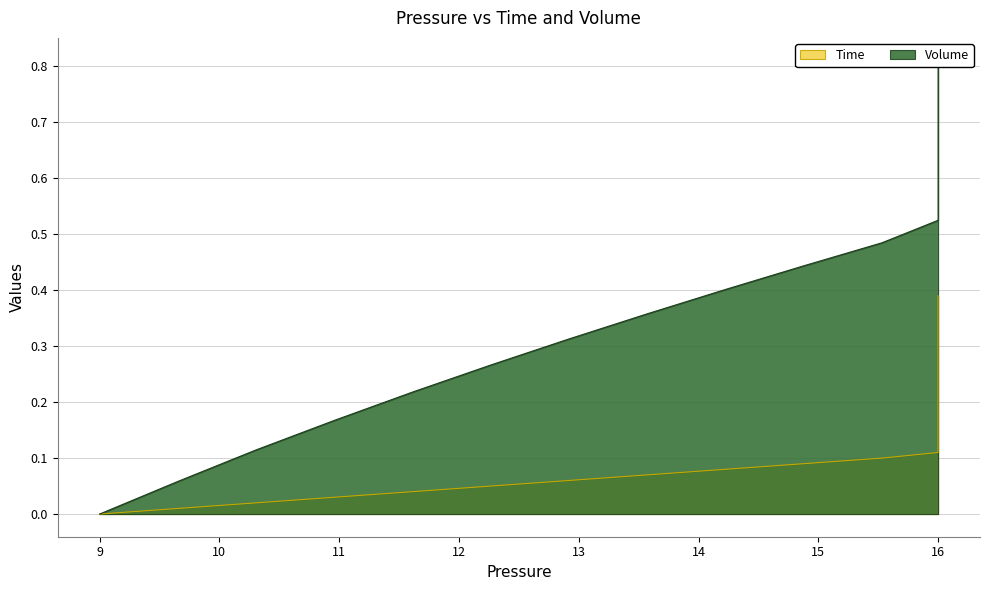

How many series are shown in this chart?

2